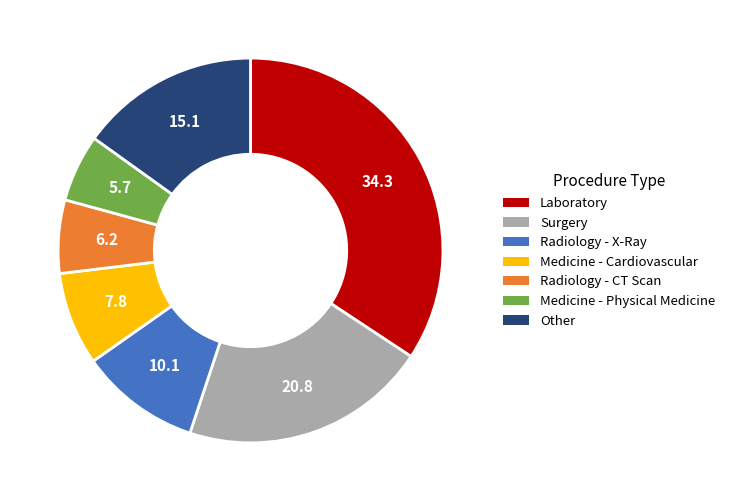

The Radiology - X-Ray slice represents 1% of the pie. True or false?

False